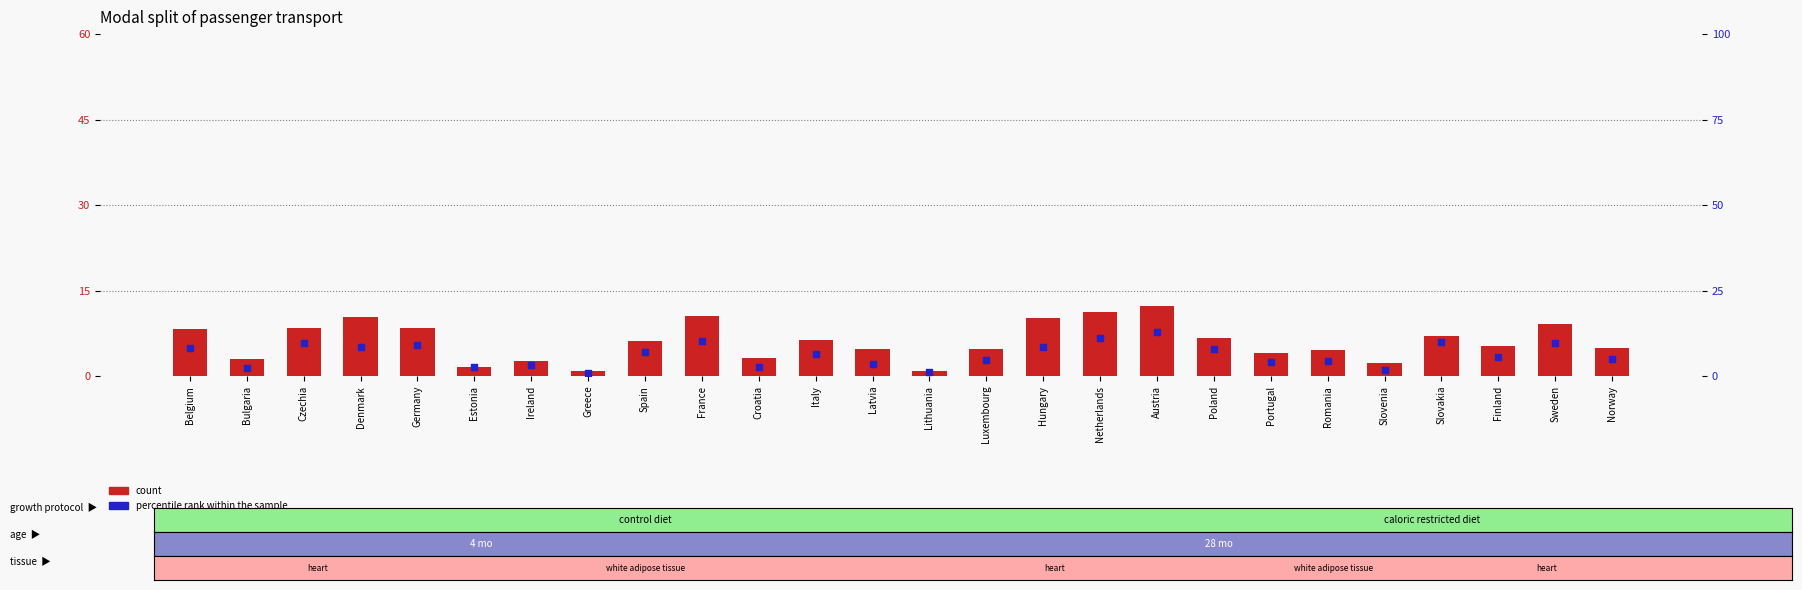

At how many categories does at least one series exceed 9?

9